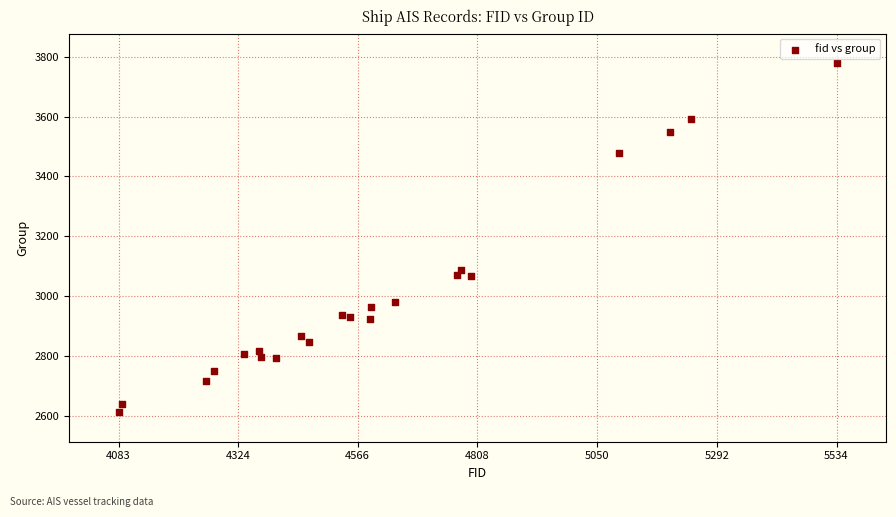

What Y value in the scatter plot is closest to 3195?

3087